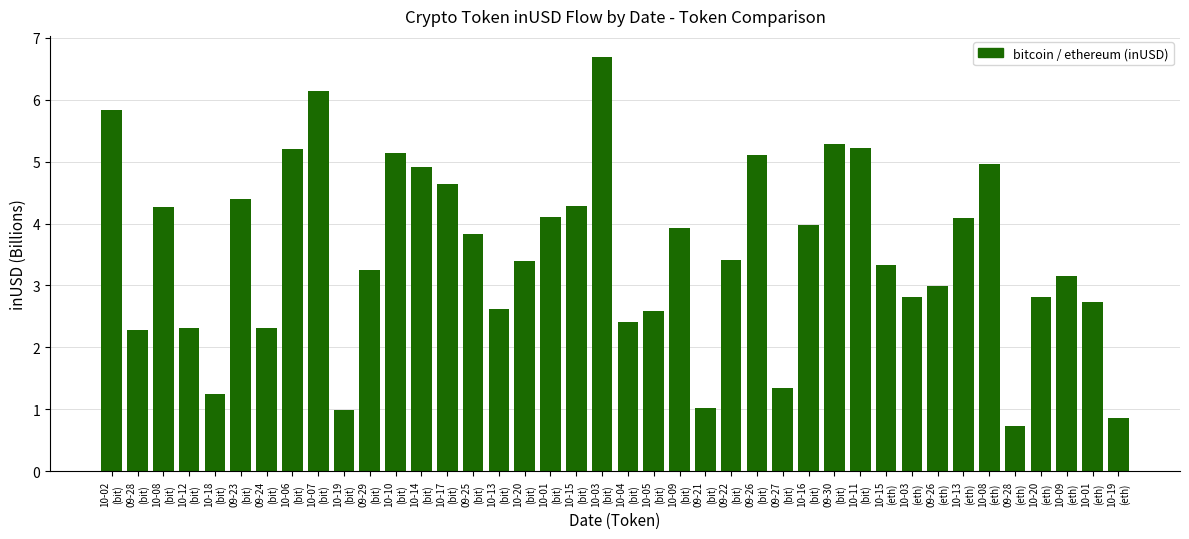

Reading left to right, transcribe all the data shown in this chart.

10-02
(bit)=5.8	09-28
(bit)=2.3	10-08
(bit)=4.3	10-12
(bit)=2.3	10-18
(bit)=1.2	09-23
(bit)=4.4	09-24
(bit)=2.3	10-06
(bit)=5.2	10-07
(bit)=6.1	10-19
(bit)=1.0	09-29
(bit)=3.3	10-10
(bit)=5.1	10-14
(bit)=4.9	10-17
(bit)=4.6	09-25
(bit)=3.8	10-13
(bit)=2.6	10-20
(bit)=3.4	10-01
(bit)=4.1	10-15
(bit)=4.3	10-03
(bit)=6.7	10-04
(bit)=2.4	10-05
(bit)=2.6	10-09
(bit)=3.9	09-21
(bit)=1.0	09-22
(bit)=3.4	09-26
(bit)=5.1	09-27
(bit)=1.3	10-16
(bit)=4.0	09-30
(bit)=5.3	10-11
(bit)=5.2	10-15
(eth)=3.3	10-03
(eth)=2.8	09-26
(eth)=3.0	10-13
(eth)=4.1	10-08
(eth)=5.0	09-28
(eth)=0.7	10-20
(eth)=2.8	10-09
(eth)=3.2	10-01
(eth)=2.7	10-19
(eth)=0.9